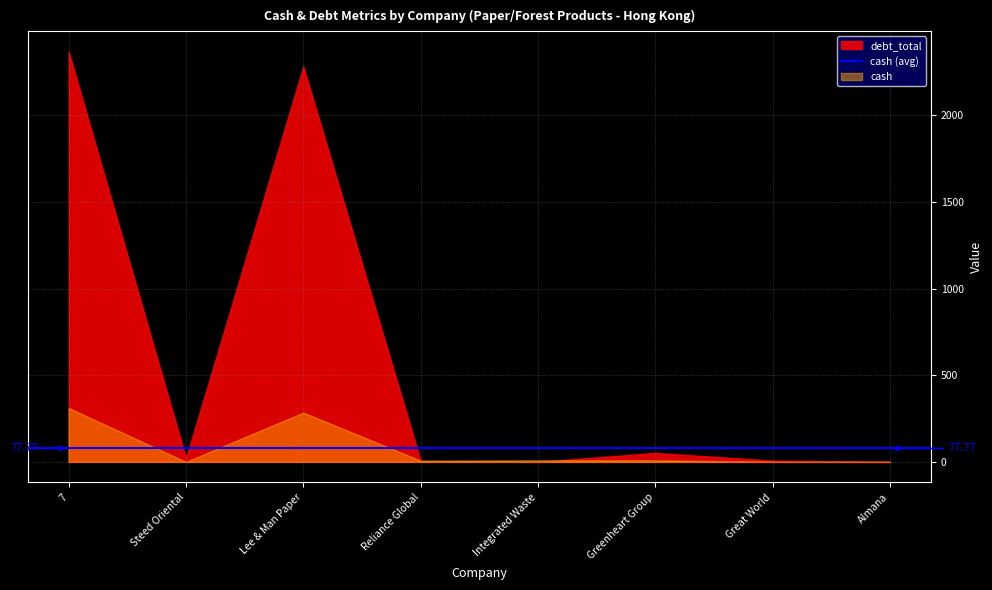

At which label is debt_market_capital closest to 0?

Integrated Waste